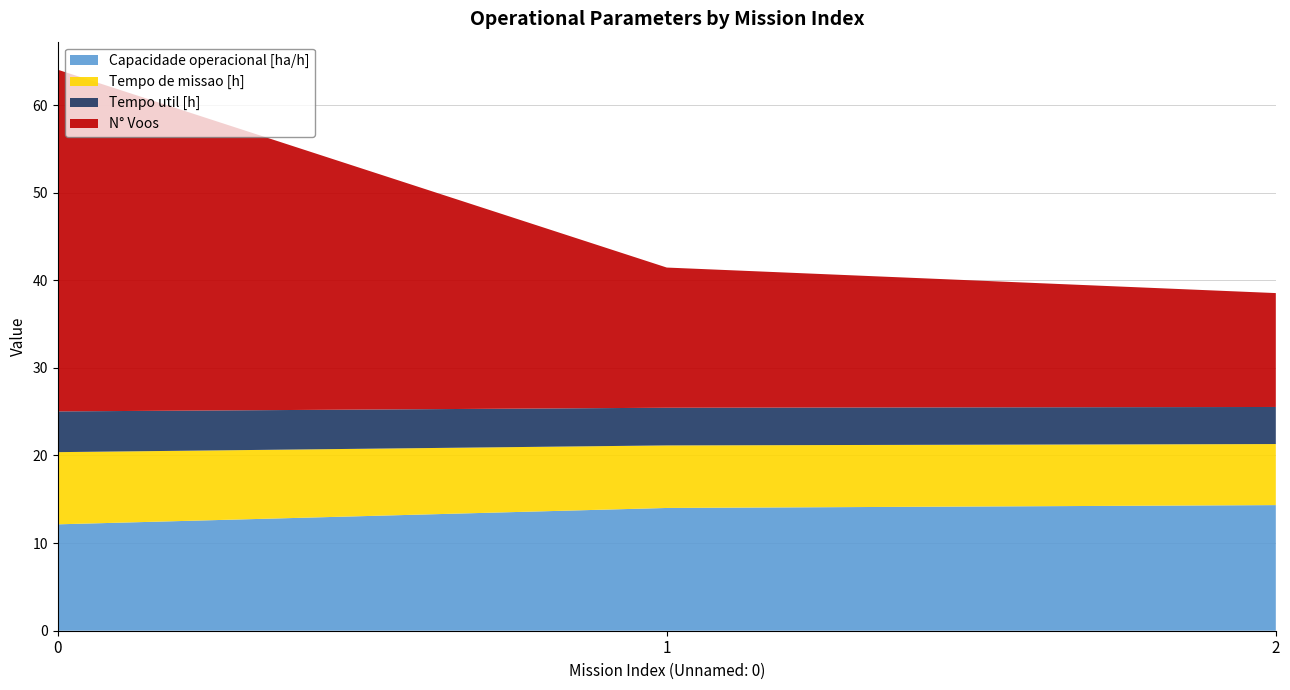

What is the difference between the maximum and minimum values in the Capacidade operacional [ha/h] series?

2.2